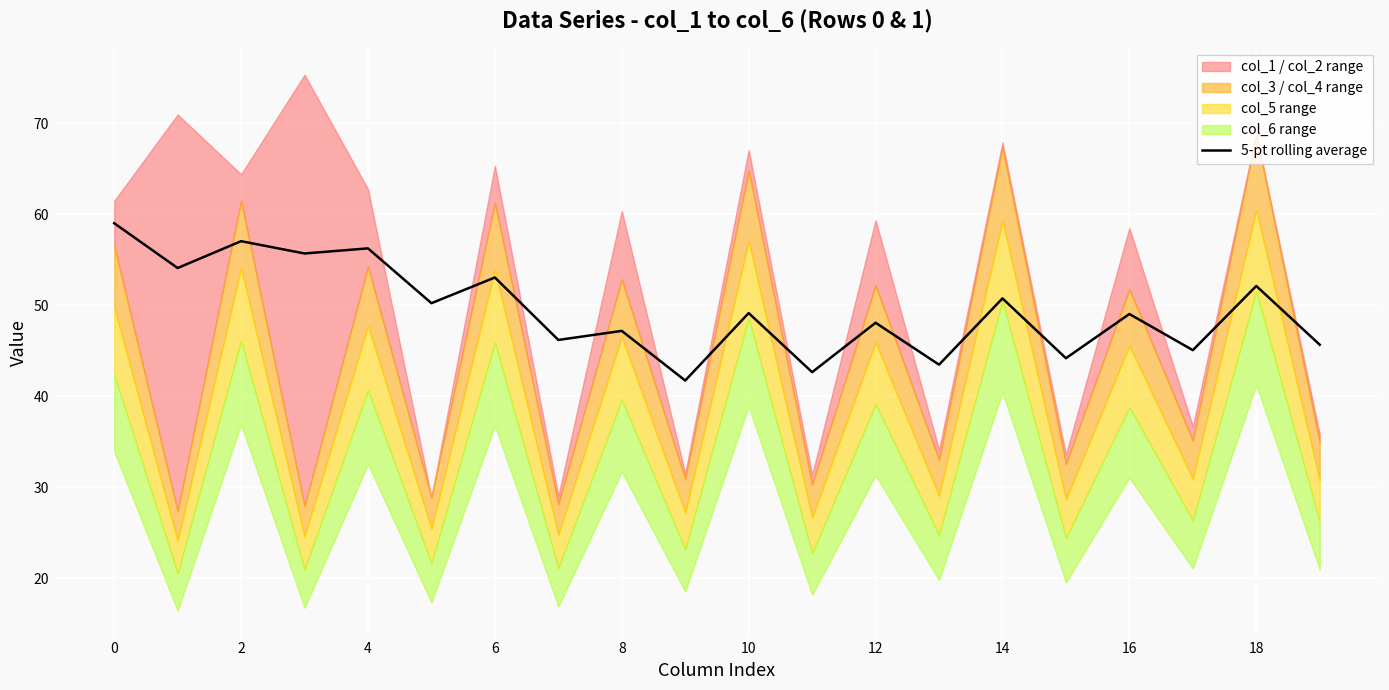

True or false: 5-pt rolling average has a value of 67.6 at 10.

False